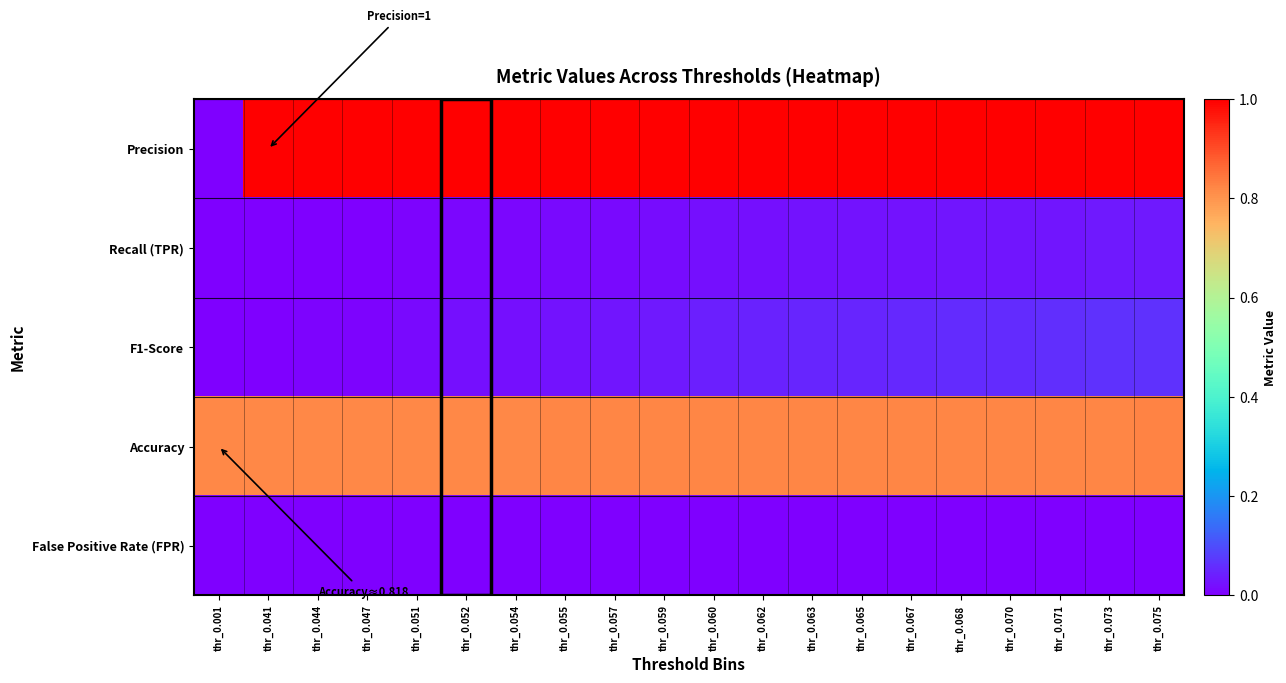

Rank the series at thr_0.041 from highest to lowest value.

Precision, Accuracy, F1-Score, Recall (TPR), False Positive Rate (FPR)